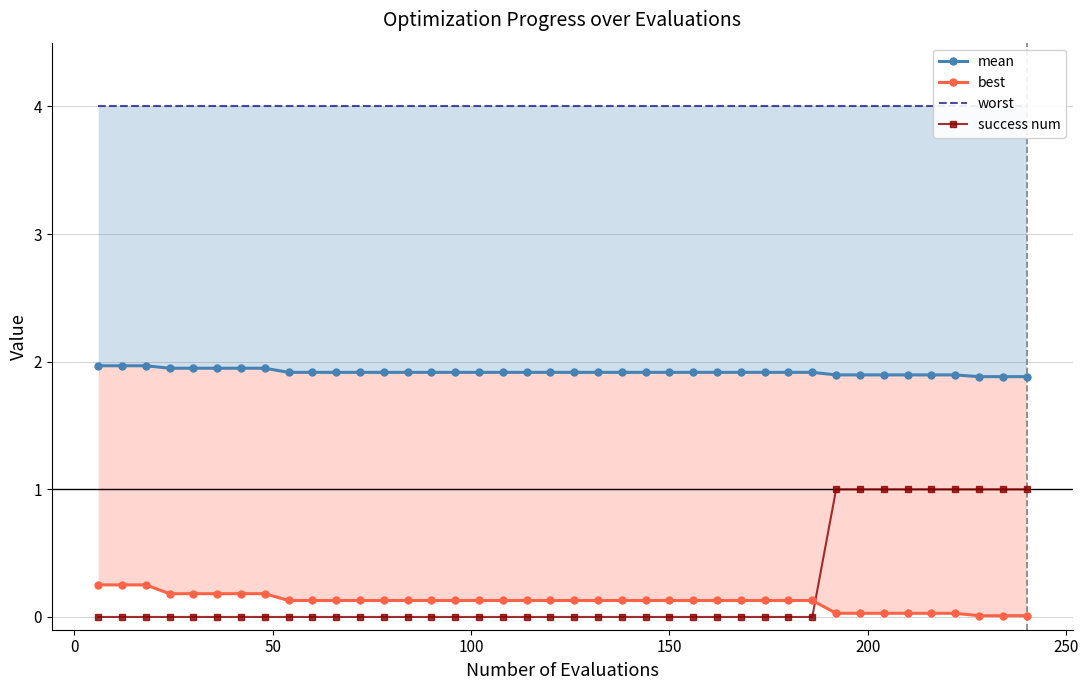

Is it true that worst equals 5.8 at 12?

False